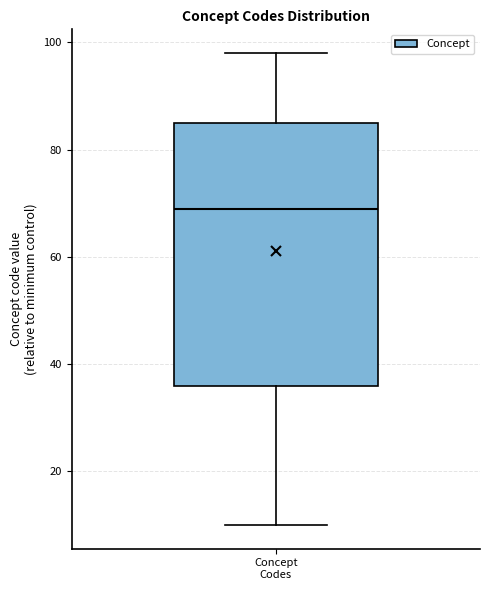

Read this box plot against the y-axis: the position of the median line, the range covered by the box, and the ends of both whiskers. The values are not printed on the chart, so give them approximately, as read against the axis.

median 70, box 36 to 86, whiskers 10 to 98